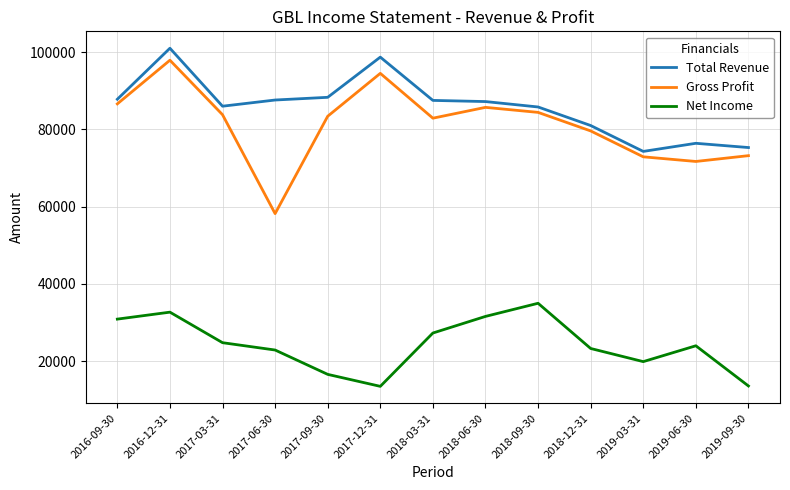

In Net Income, how many points are higher than both neighbors (excluding endpoints)?

3